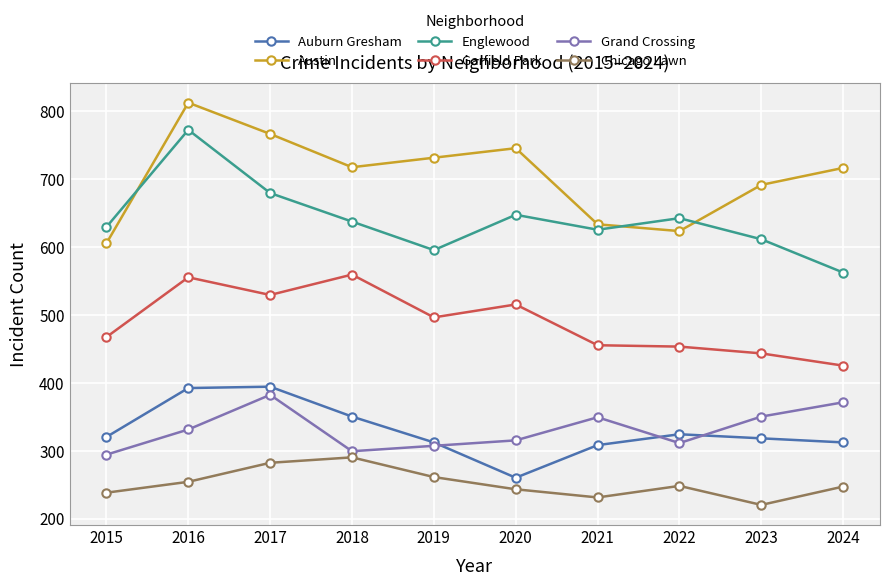

True or false: Englewood and Auburn Gresham cross at least once.

False